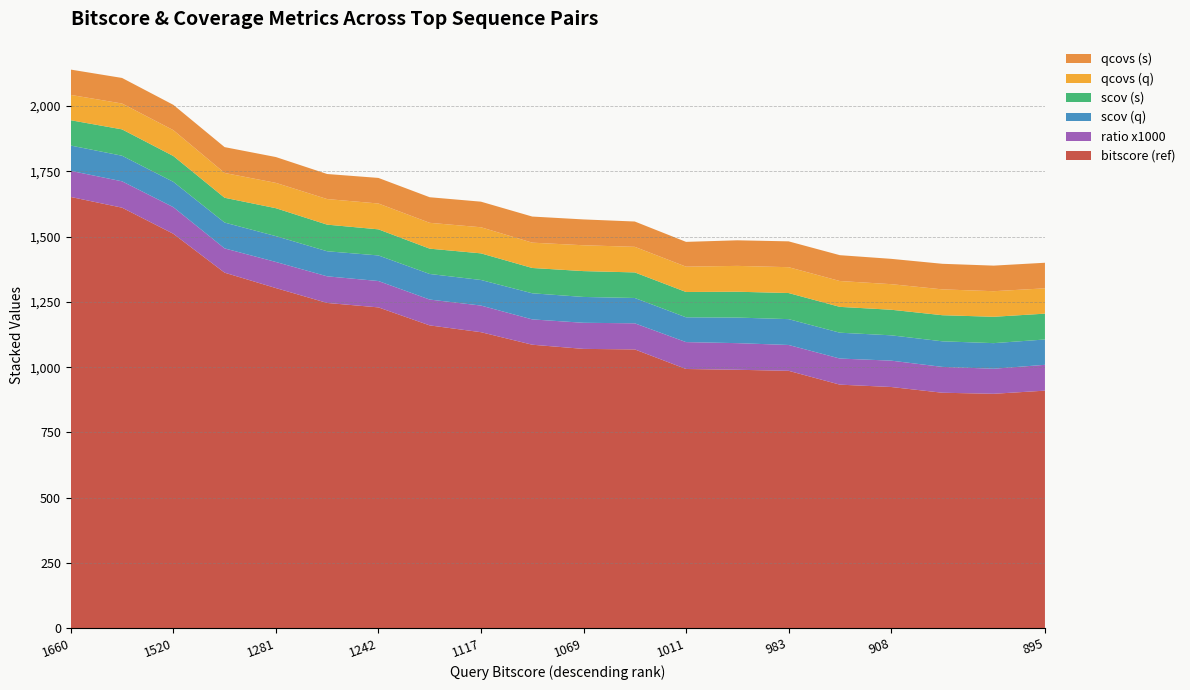

Reading right to left, extract all data points from this chart.

bitscore_col7: 895=910.0	899=898.0	903=902.0	908=924.0	933=933.0	983=986.0	990=990.0	1011=993.0	1046=1068.0	1069=1070.0	1086=1086.0	1117=1134.0	1165=1160.0	1242=1229.0	1270=1246.0	1281=1303.0	1341=1362.0	1520=1511.0	1611=1611.0	1660=1652.0
ratio: 895=1.0	899=1.0	903=1.0	908=1.0	933=1.0	983=1.0	990=1.0	1011=1.0	1046=1.0	1069=1.0	1086=1.0	1117=1.0	1165=1.0	1242=1.0	1270=1.0	1281=1.0	1341=0.9	1520=1.0	1611=1.0	1660=1.0
scov_col6: 895=97.0	899=98.0	903=98.0	908=97.0	933=99.0	983=99.0	990=98.0	1011=95.0	1046=97.0	1069=99.0	1086=100.0	1117=98.0	1165=98.0	1242=98.0	1270=96.0	1281=99.0	1341=99.0	1520=97.0	1611=98.0	1660=97.0
scov_col9: 895=99.0	899=101.0	903=100.0	908=98.0	933=99.0	983=100.0	990=99.0	1011=97.0	1046=98.0	1069=99.0	1086=97.0	1117=102.0	1165=97.0	1242=100.0	1270=102.0	1281=107.0	1341=95.0	1520=99.0	1611=101.0	1660=97.0
qcovs_col5: 895=97.0	899=98.0	903=99.0	908=98.0	933=99.0	983=99.0	990=99.0	1011=97.0	1046=98.0	1069=99.0	1086=97.0	1117=100.0	1165=99.0	1242=99.0	1270=98.0	1281=97.0	1341=95.0	1520=99.0	1611=99.0	1660=97.0
qcovs_col8: 895=98.0	899=98.0	903=98.0	908=97.0	933=99.0	983=99.0	990=98.0	1011=95.0	1046=97.0	1069=99.0	1086=100.0	1117=98.0	1165=98.0	1242=98.0	1270=96.0	1281=99.0	1341=99.0	1520=97.0	1611=98.0	1660=97.0